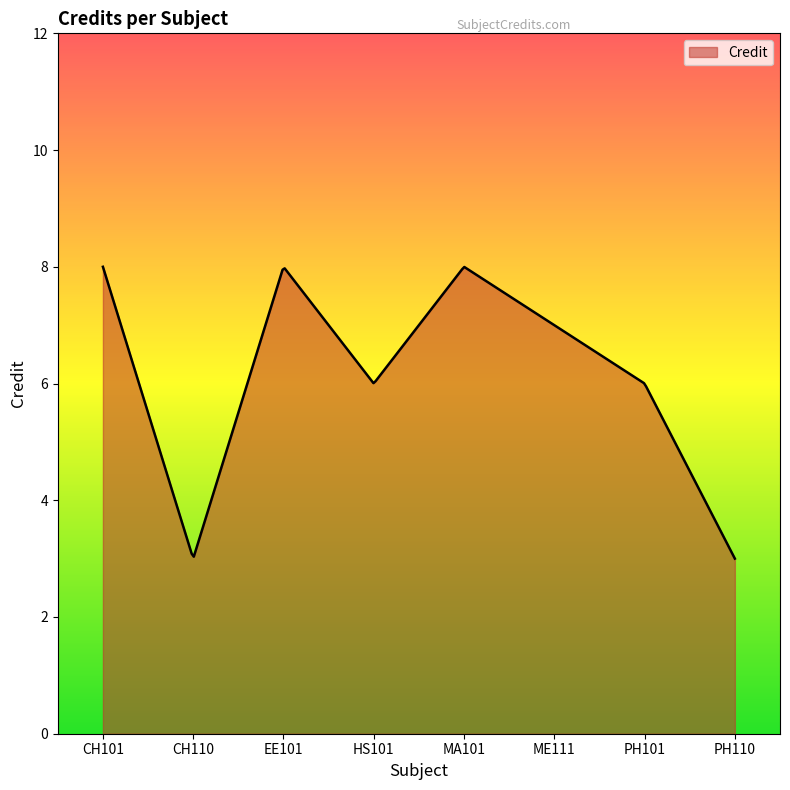

What is the smallest value displayed?

3.0